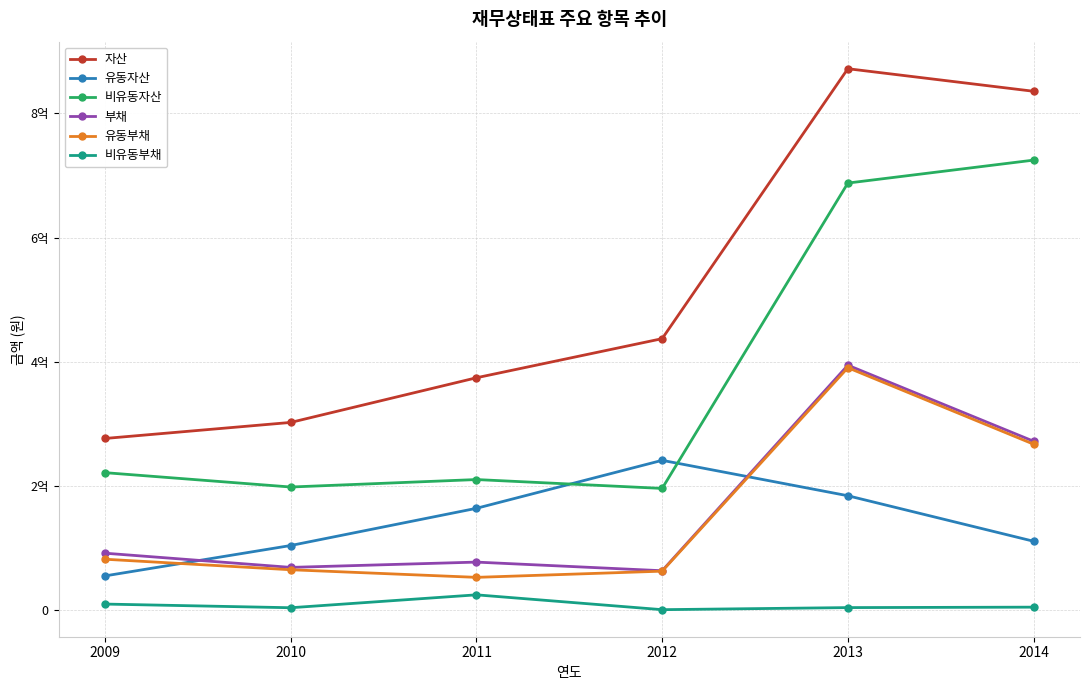

Reading left to right, extract all data points from this chart.

자산: 2009=276482852	2010=302321738	2011=374264433	2012=437263075	2013=872121517	2014=835775213
유동자산: 2009=55090938	2010=104049057	2011=163972729	2012=241256125	2013=184209067	2014=110902871
비유동자산: 2009=221391914	2010=198272681	2011=210291704	2012=196006950	2013=687912450	2014=724872343
부채: 2009=91658426	2010=68793238	2011=77317317	2012=63404958	2013=394481173	2014=272019819
유동부채: 2009=81947746	2010=64991175	2011=52734653	2012=62726431	2013=390455766	2014=267273565
비유동부채: 2009=9710680	2010=3802063	2011=24582664	2012=678526	2013=4025407	2014=4746254